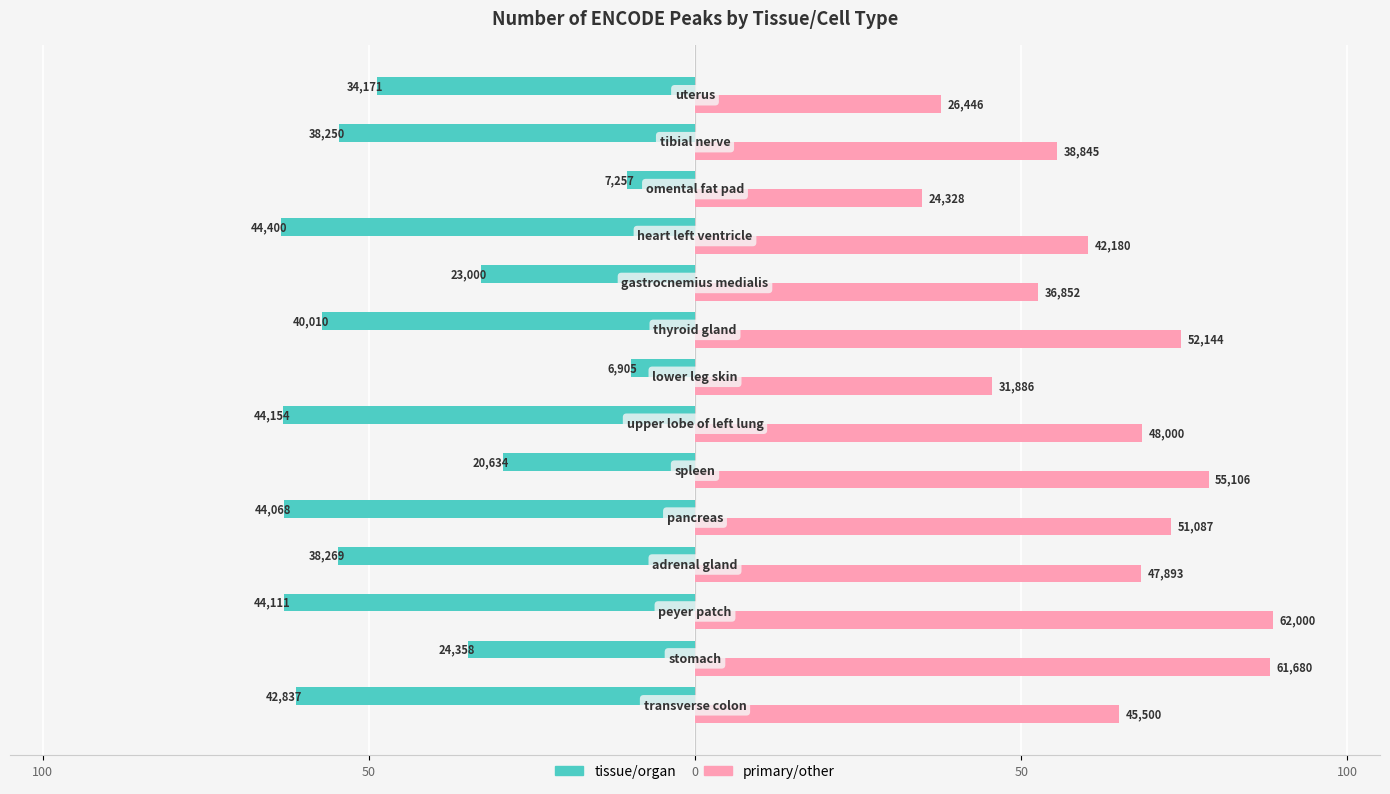

What are all the series names shown in the legend?

tissue/organ, primary/other